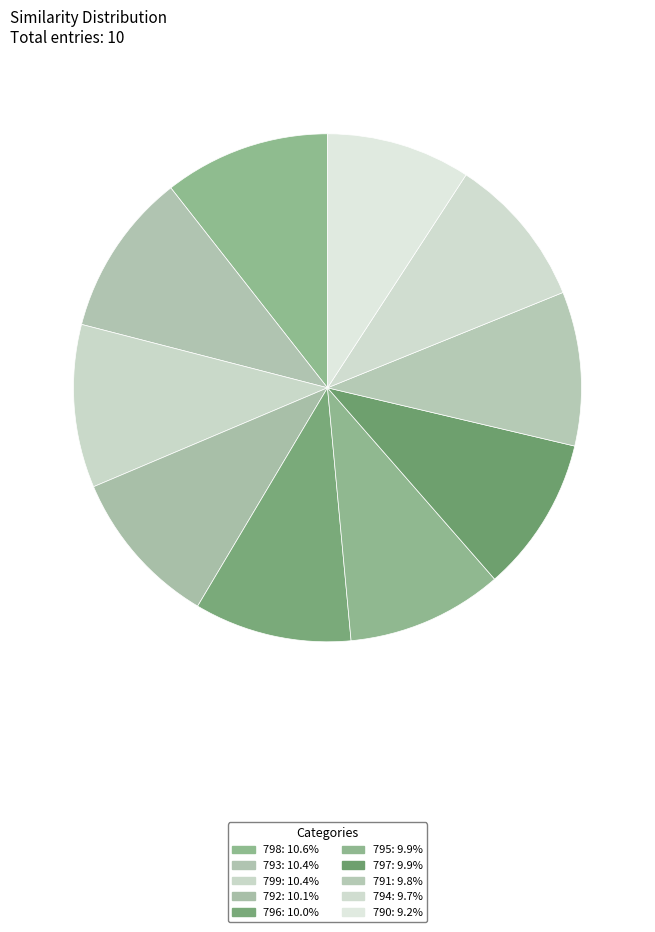

Is it true that 795 is 1% of the pie?

False